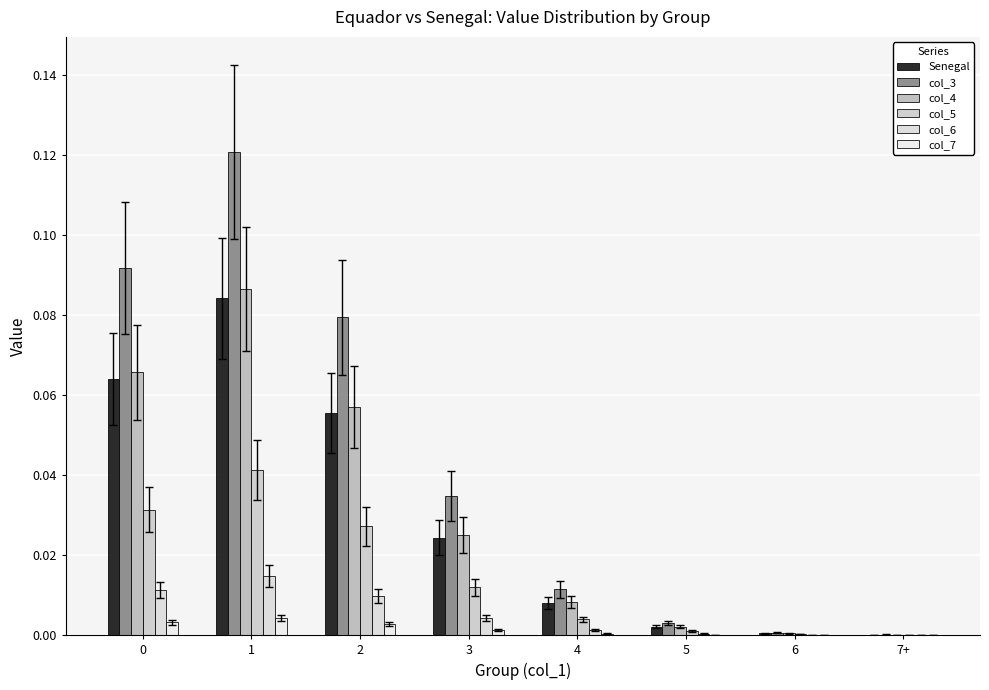

At which category is the sum across all series the highest?

1